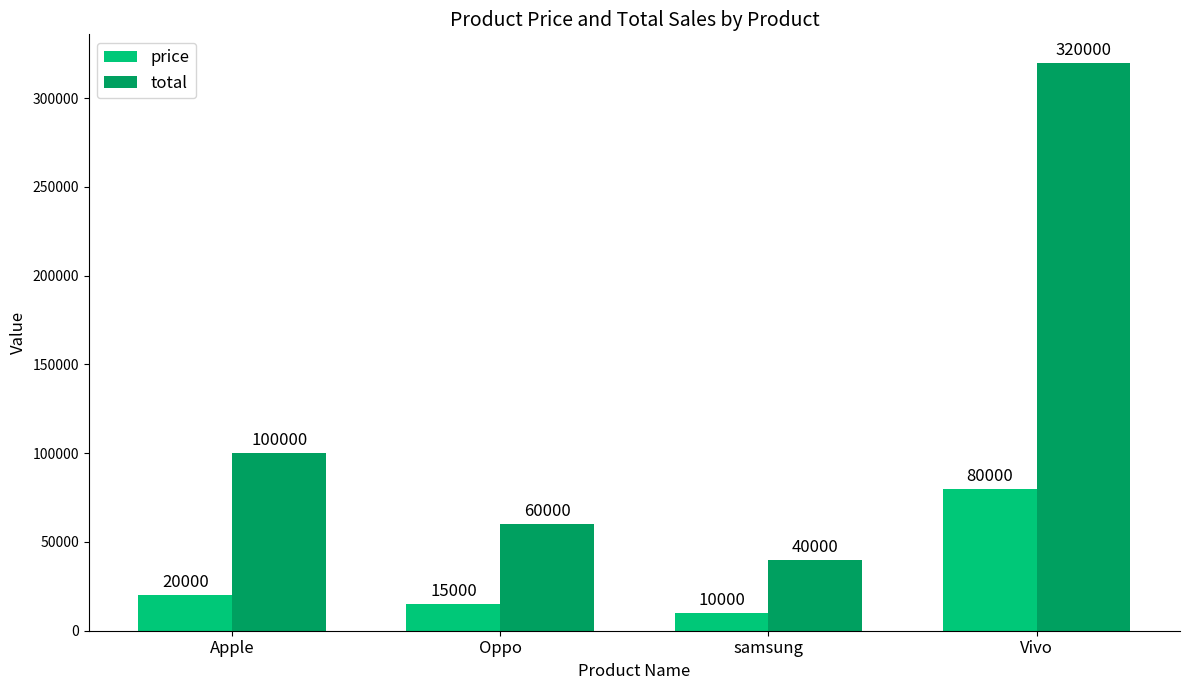

How many values in the total series are below 100000?

2